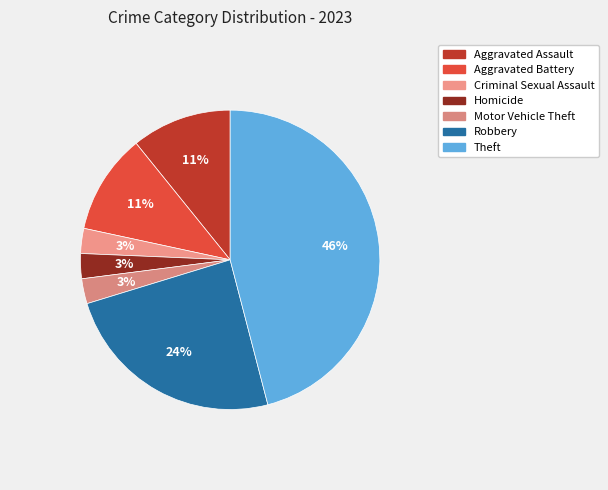

Count the number of slices in the pie.

7